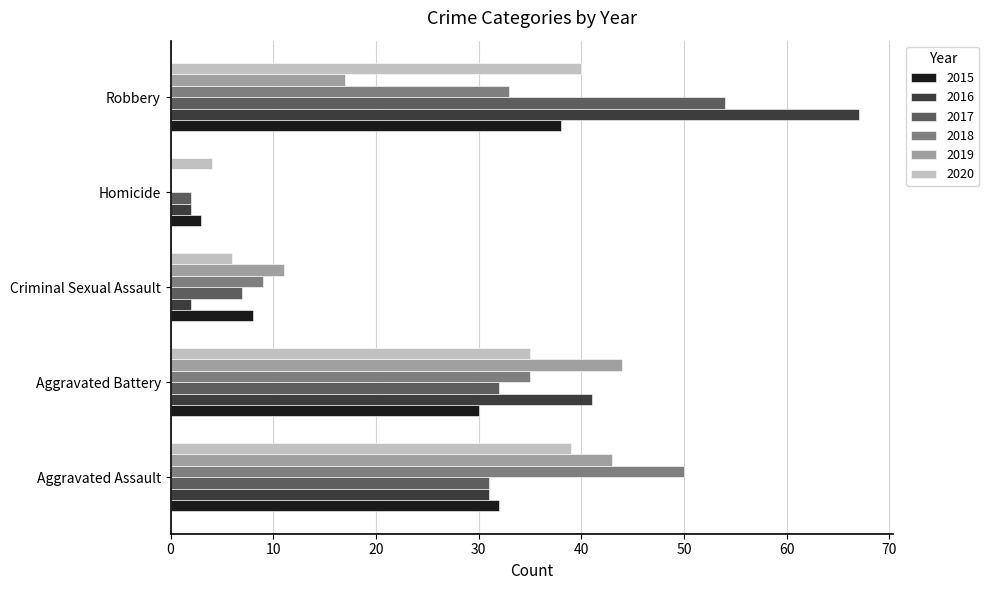

At which label is 2015 closest to 20?

Aggravated Battery